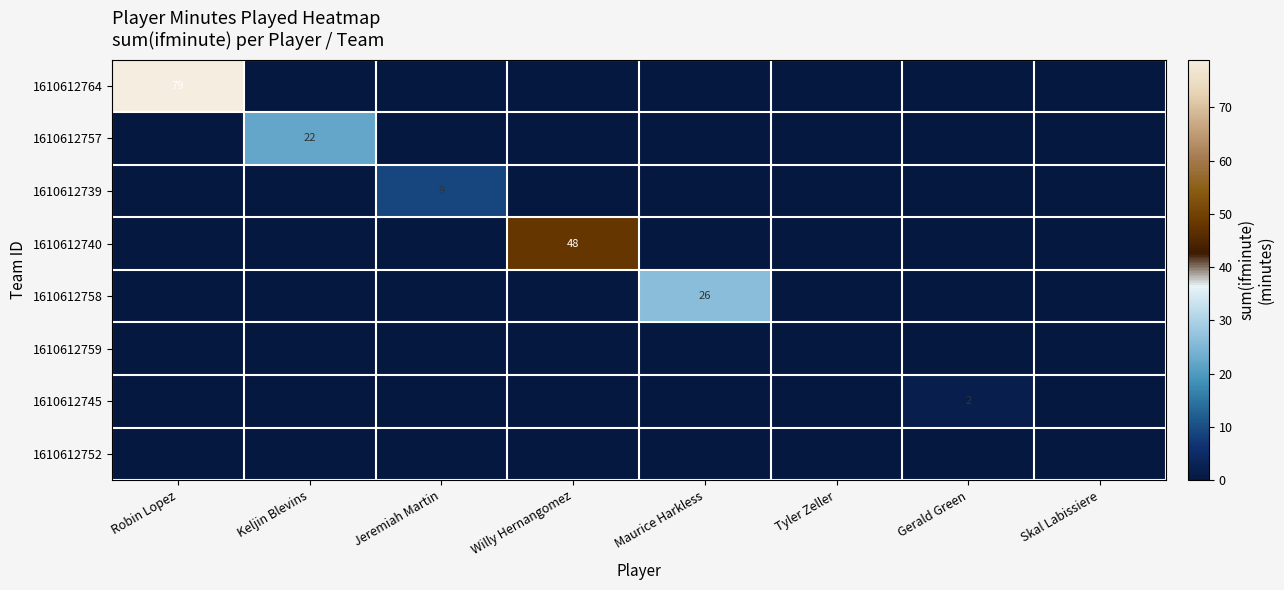

At which category is the sum across all series the highest?

Robin Lopez